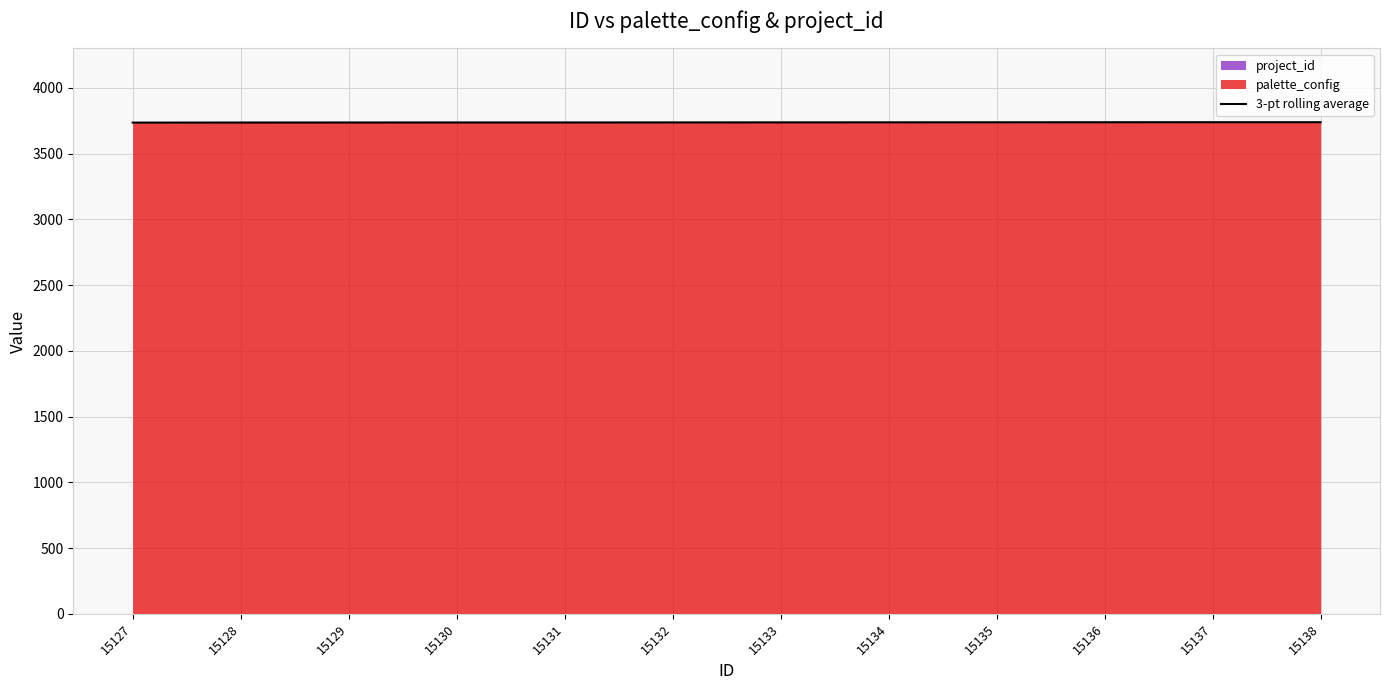

What is the approximate value at 15128?

3735.5